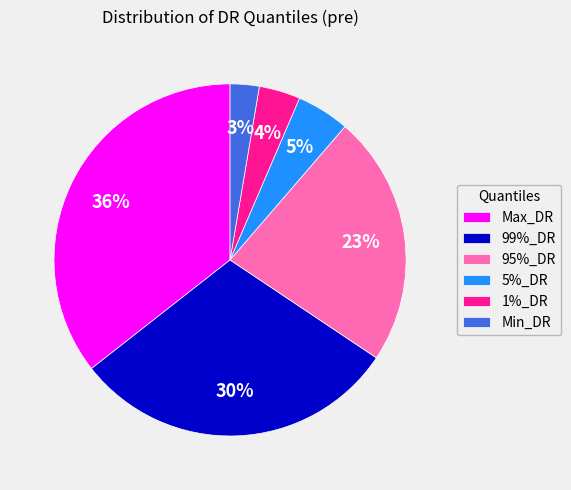

Does 95%_DR represent more than half of the total?

No